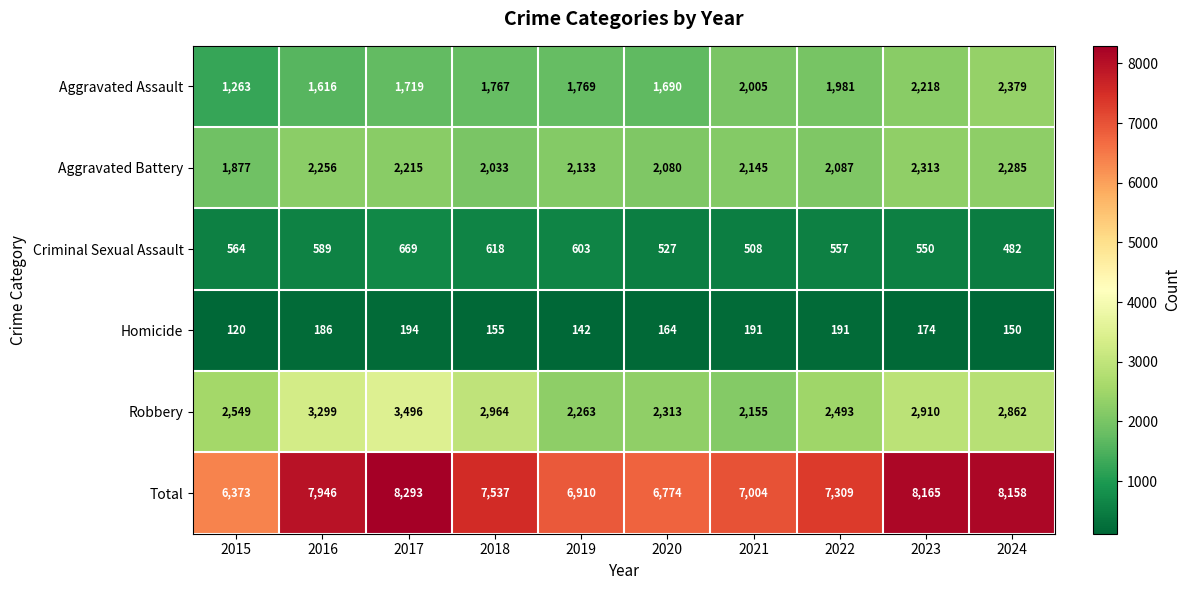

How many distinct data groups are displayed?

6